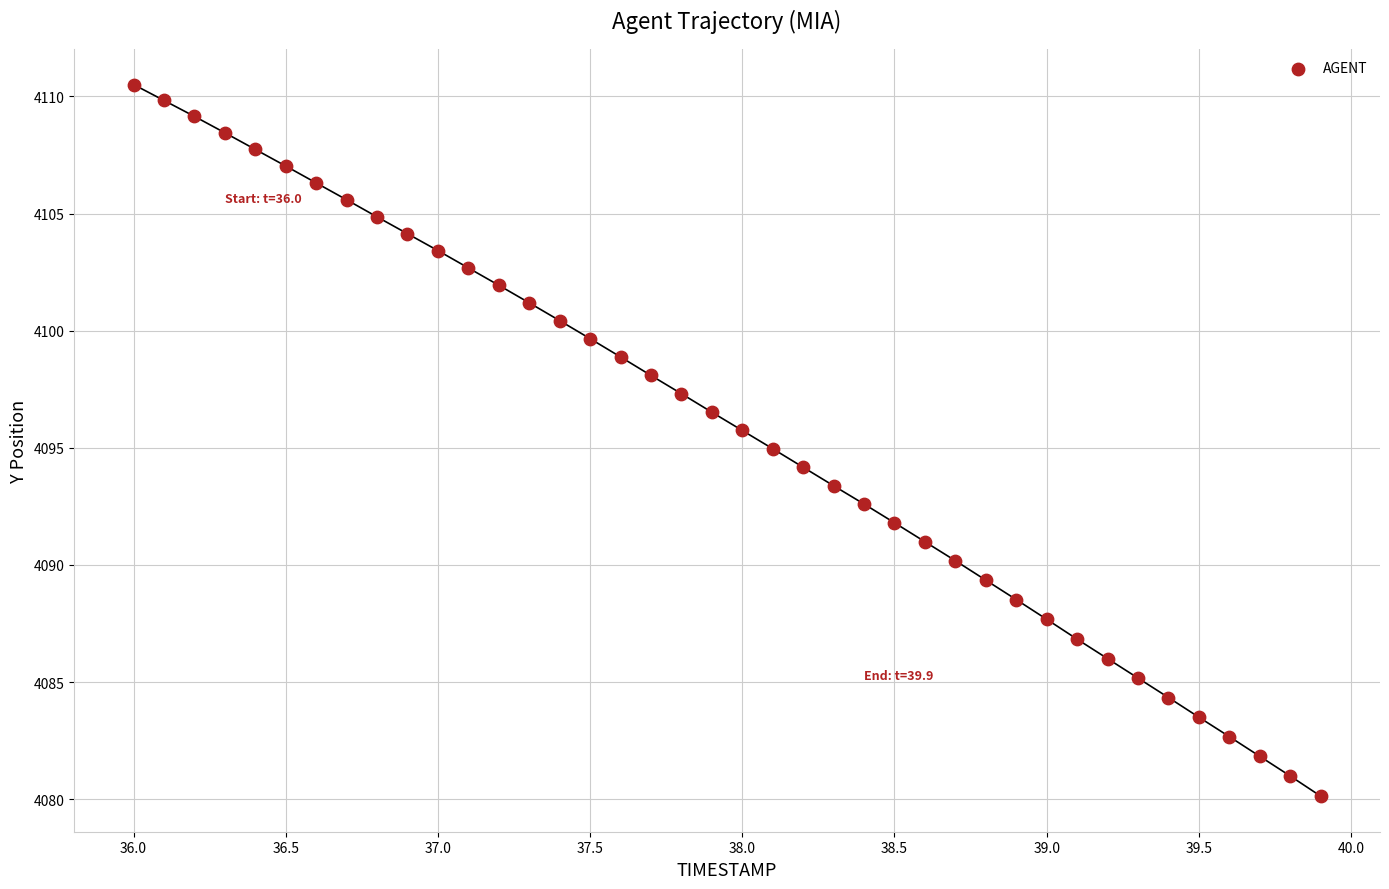

What is the range of Y values (max minus min)?

30.4